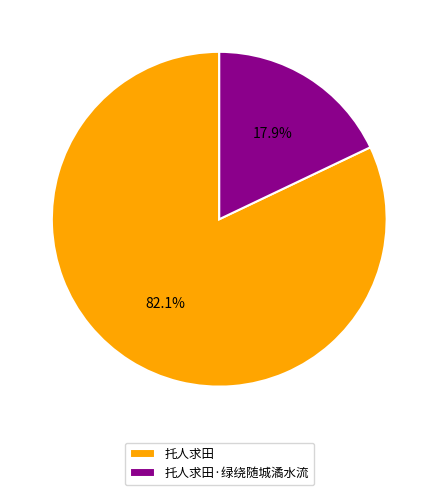

Do 托人求田·绿绕随城潏水流 and 托人求田 together represent more than half of the pie?

Yes